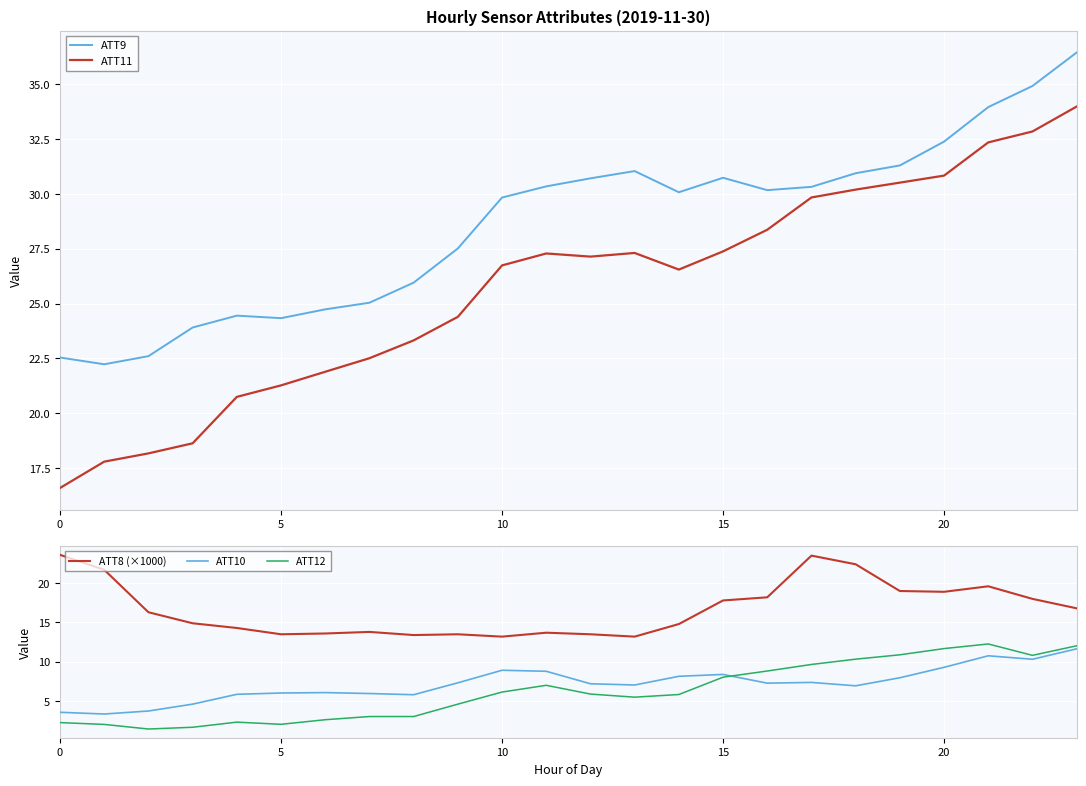

Which label corresponds to the largest value in the chart?

23